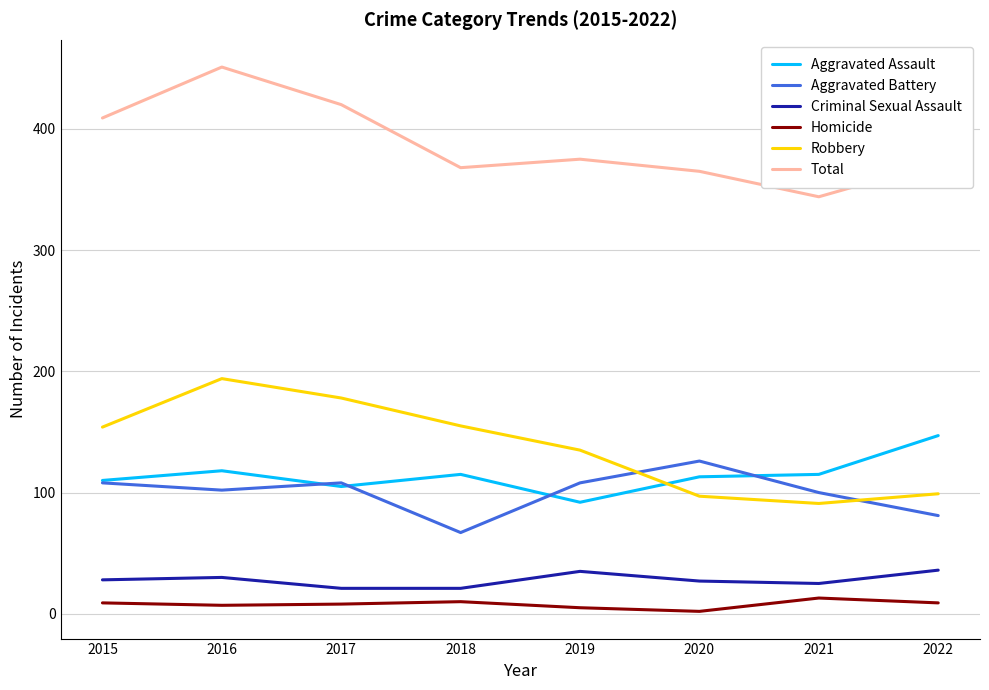

What is the lowest value of the Total series?

344